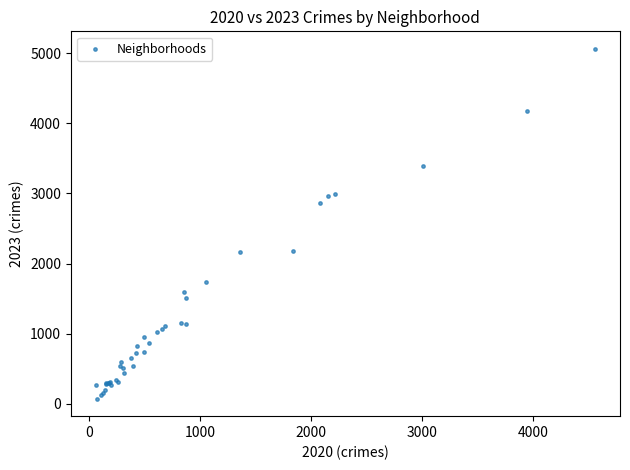

What Y value in the scatter plot is closest to 2568?

2862